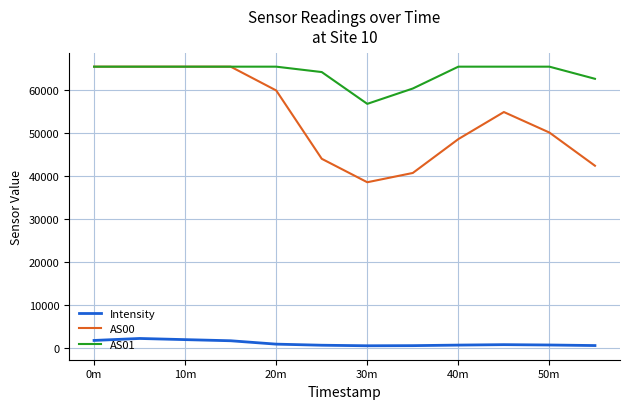

Which series has the largest total across all categories?

AS01